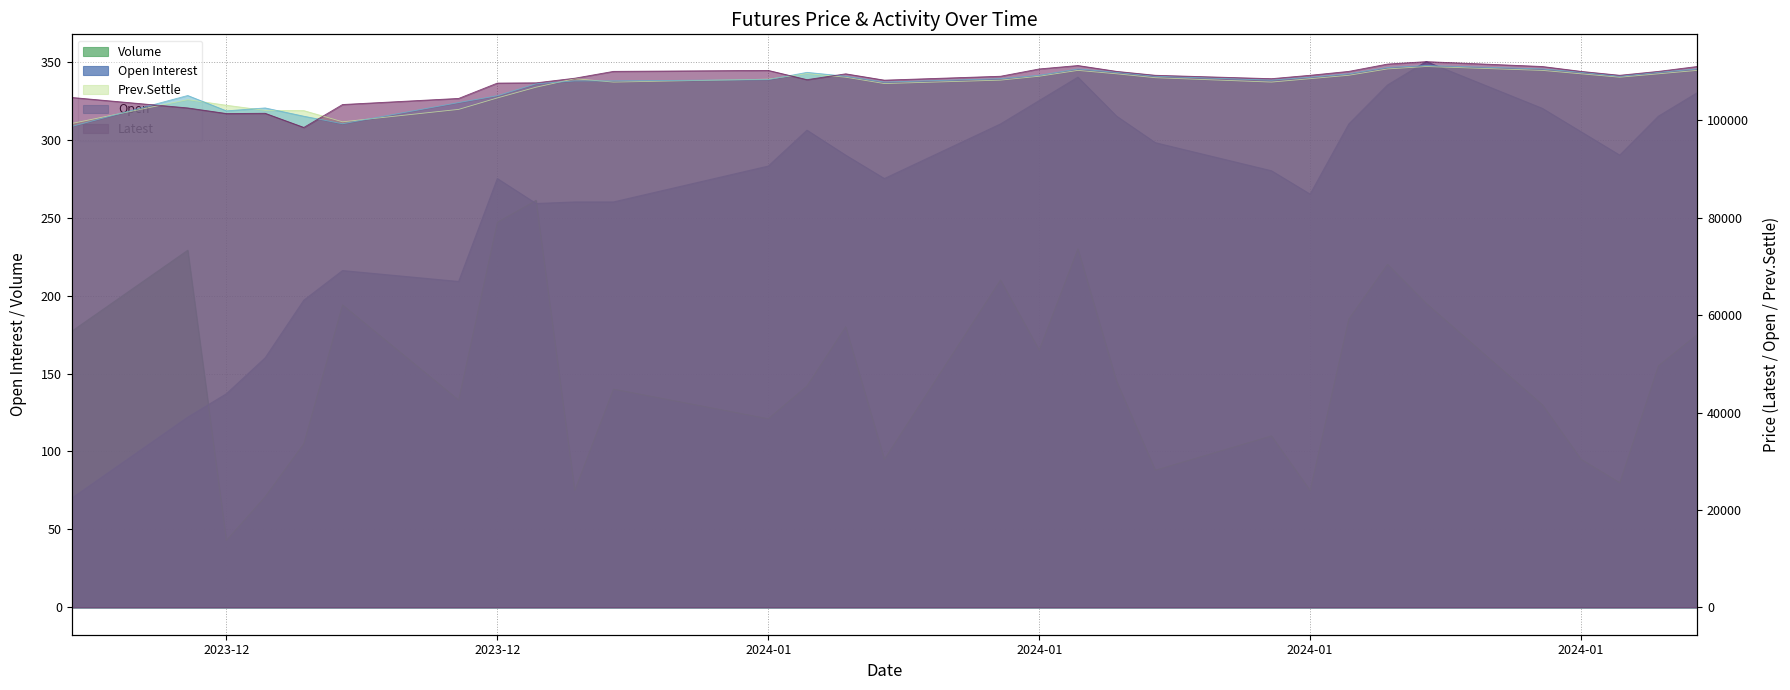

True or false: Latest and Open Interest cross at least once.

False